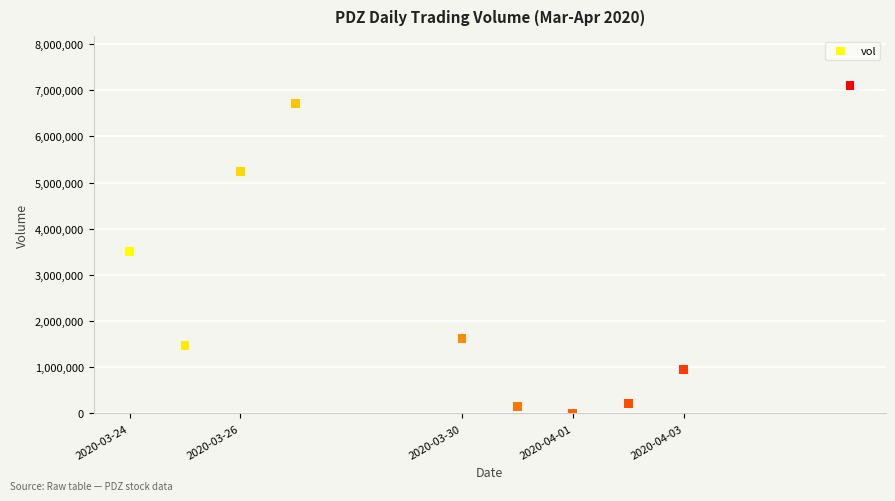

What is the average X value?

1585517760